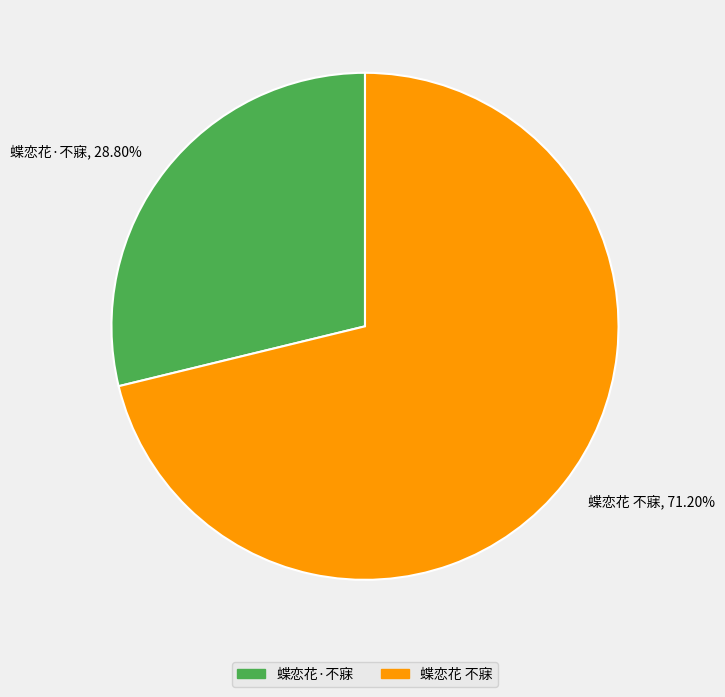

Is there a majority slice in this chart?

Yes